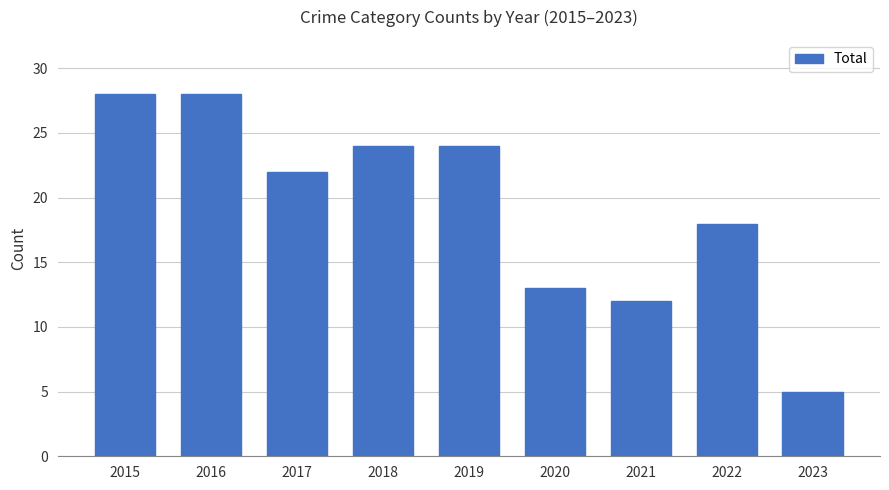

True or false: the data shows 28 at 2016.

True